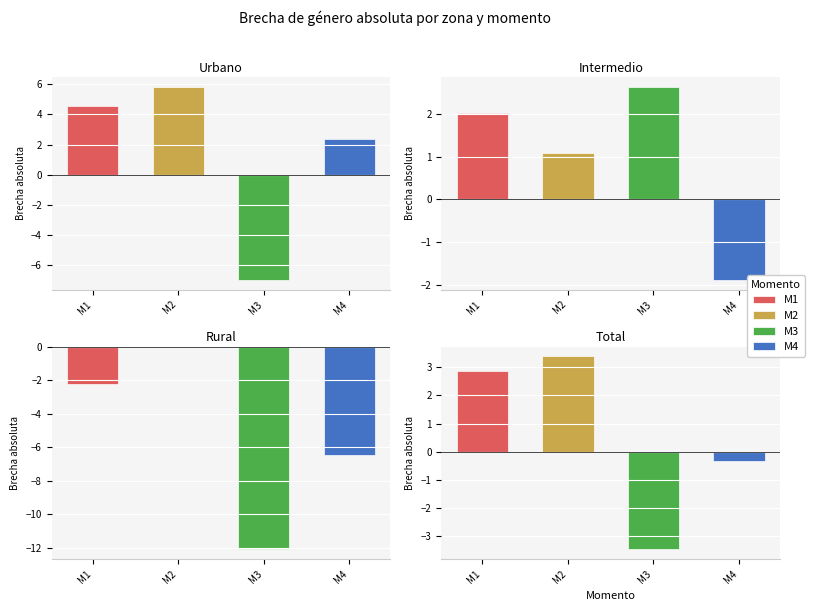

How many values in the M3 series are below -3?

3